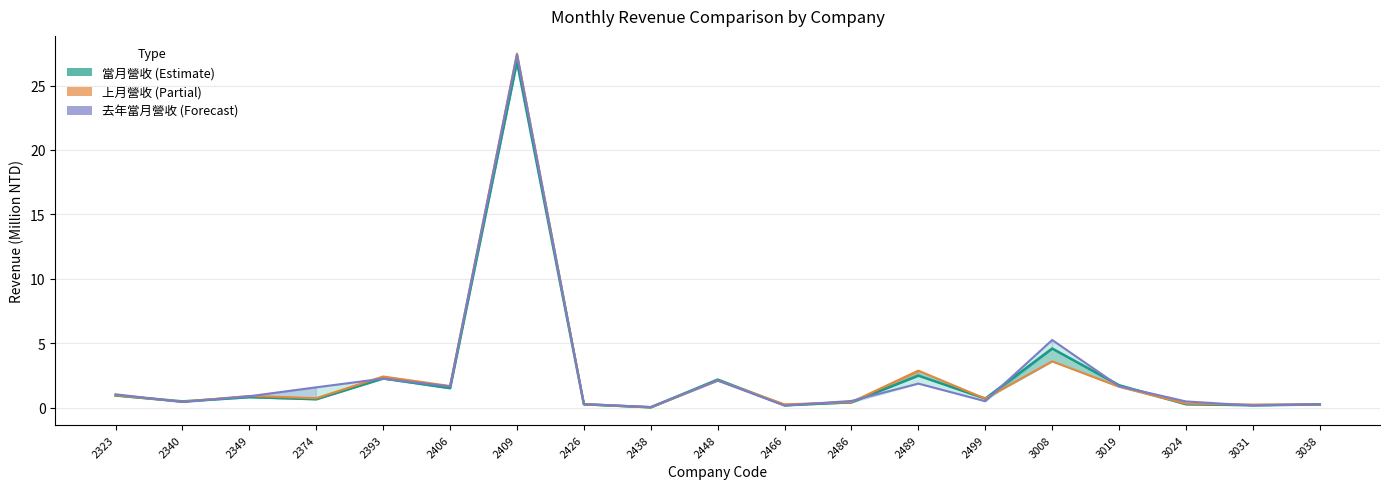

At which category is the sum across all series the highest?

2409